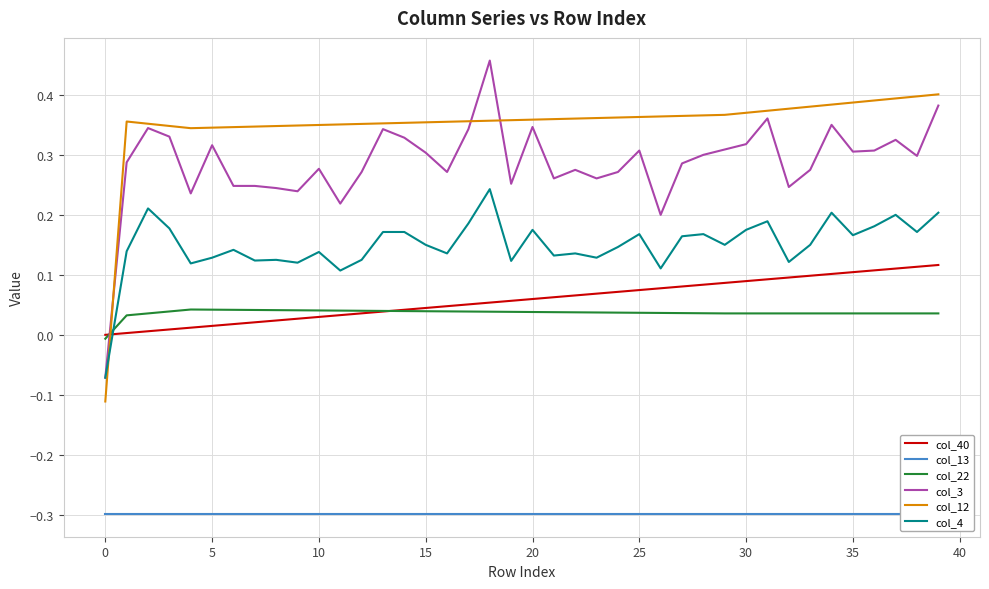

What value does the col_40 series have at 32?

0.1